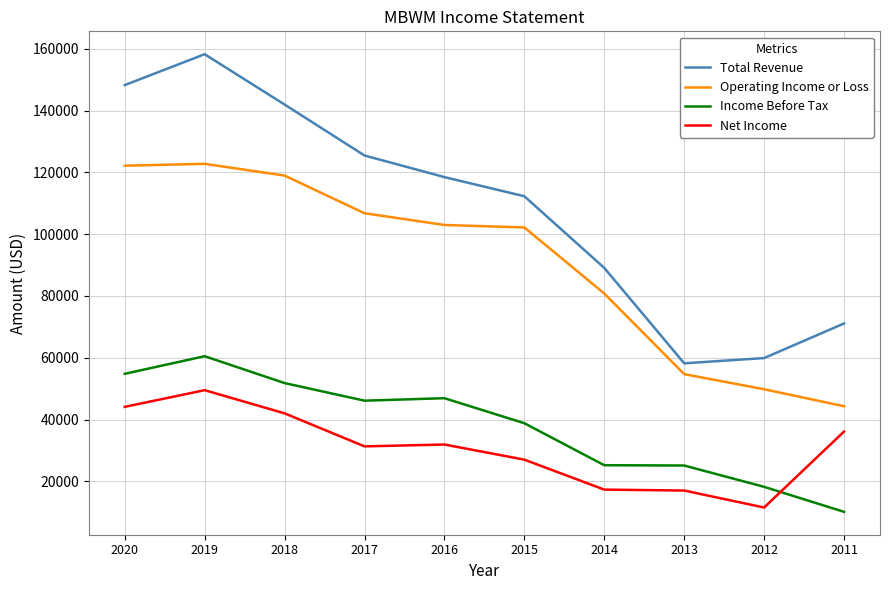

What is the difference between the highest and lowest values at 2016?

86600